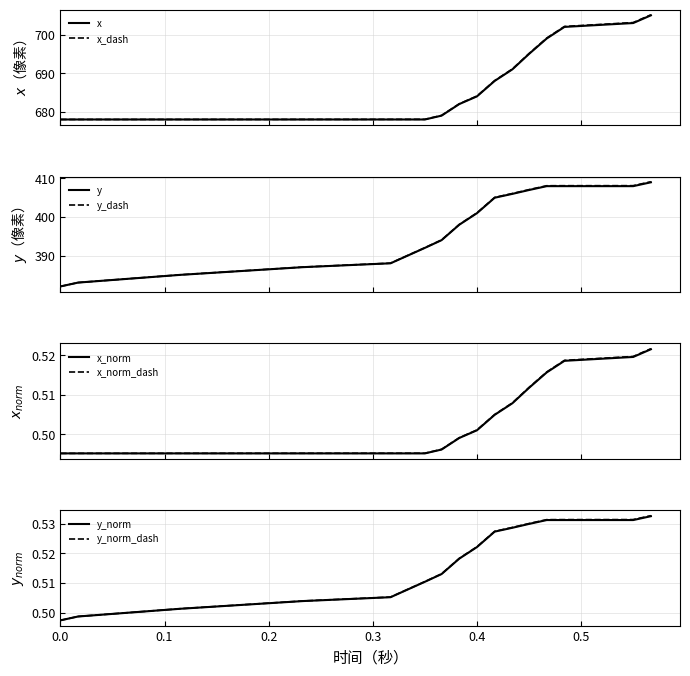

Is it true that y_norm equals 0.9 at 0.4?

False